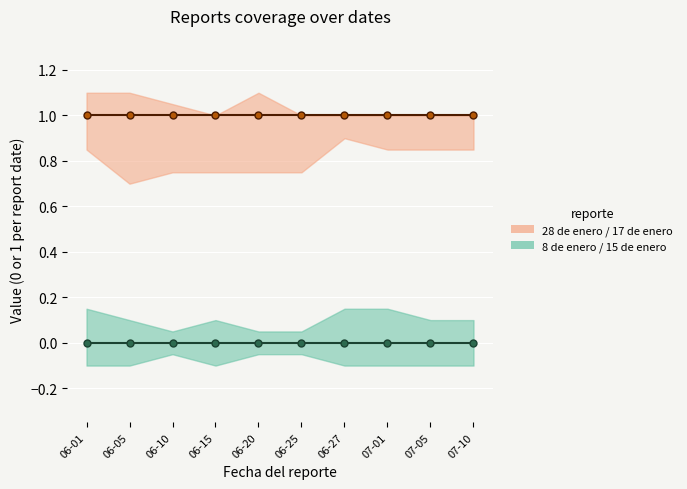

Rank the categories by 28 de enero value from lowest to highest.

06-01, 06-05, 06-10, 06-15, 06-20, 06-25, 06-27, 07-01, 07-05, 07-10